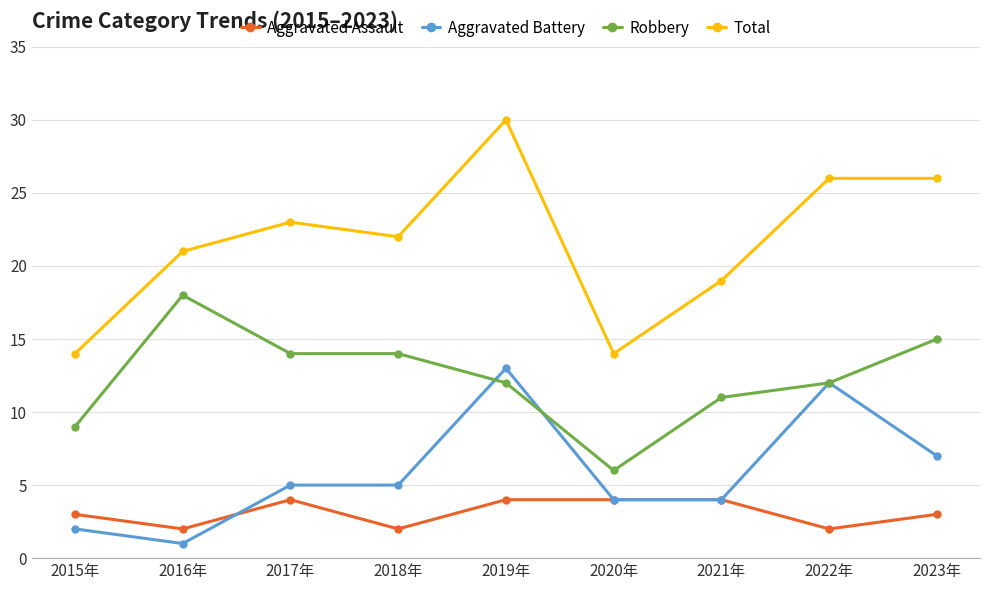

What is the lowest value of the Aggravated Assault series?

2